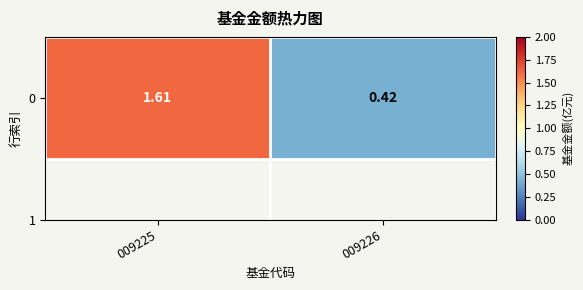

Approximately how many times larger is the value at 009226 compared to 009225?

0.3